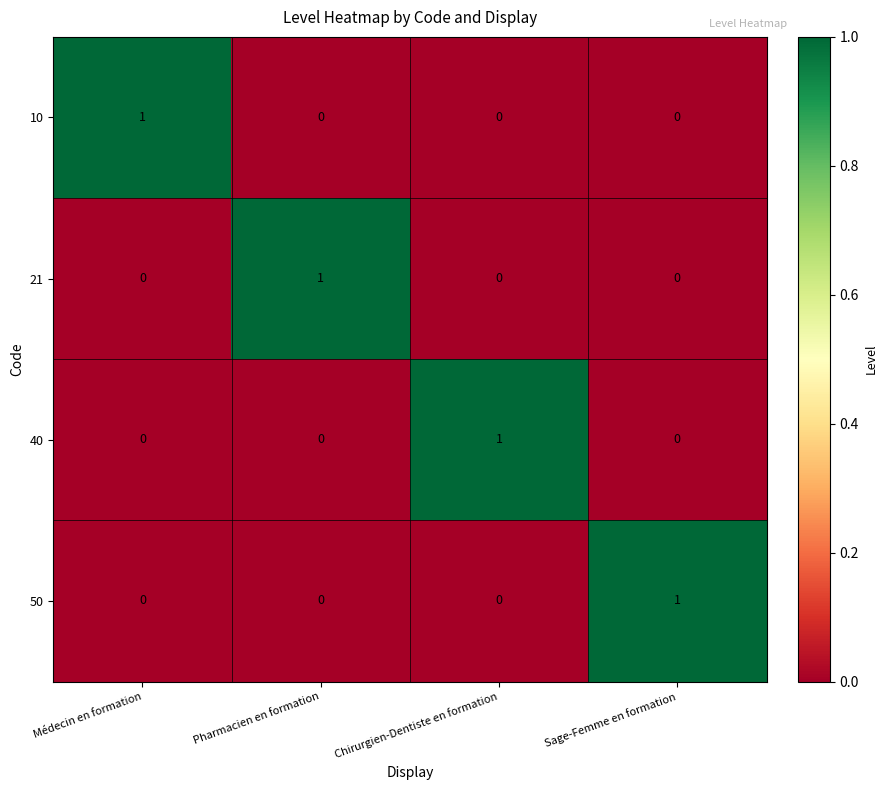

What is the total value across all series at Sage-Femme en formation?

1